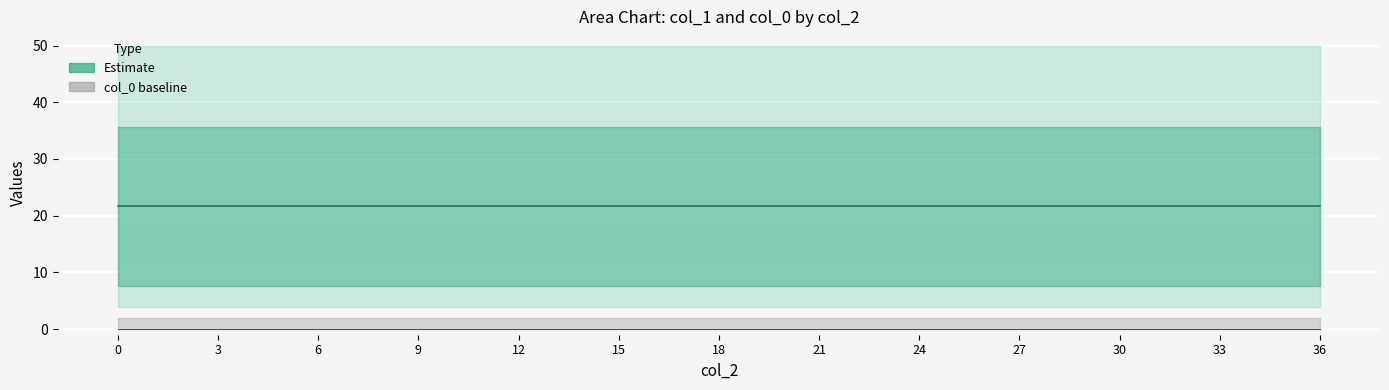

True or false: Estimate (center) and col_0 cross at least once.

False